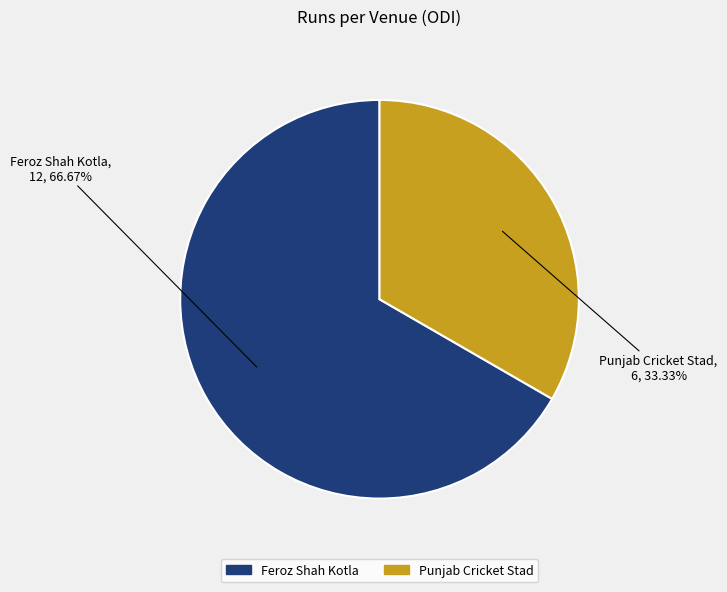

Approximately how many times larger is the value at Punjab Cricket Stad compared to Feroz Shah Kotla?

0.5